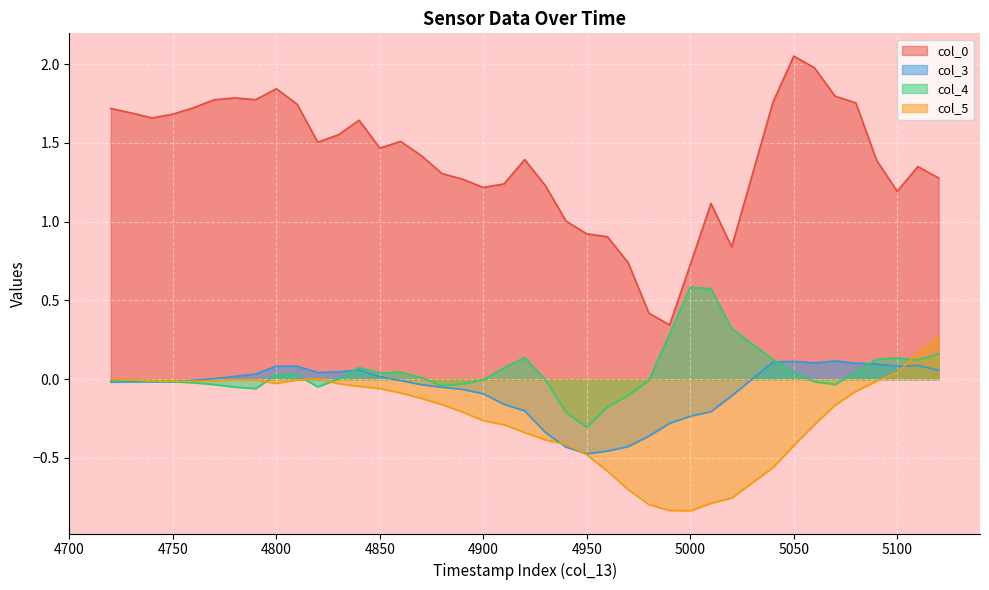

Which series has the largest range (max minus min)?

col_0